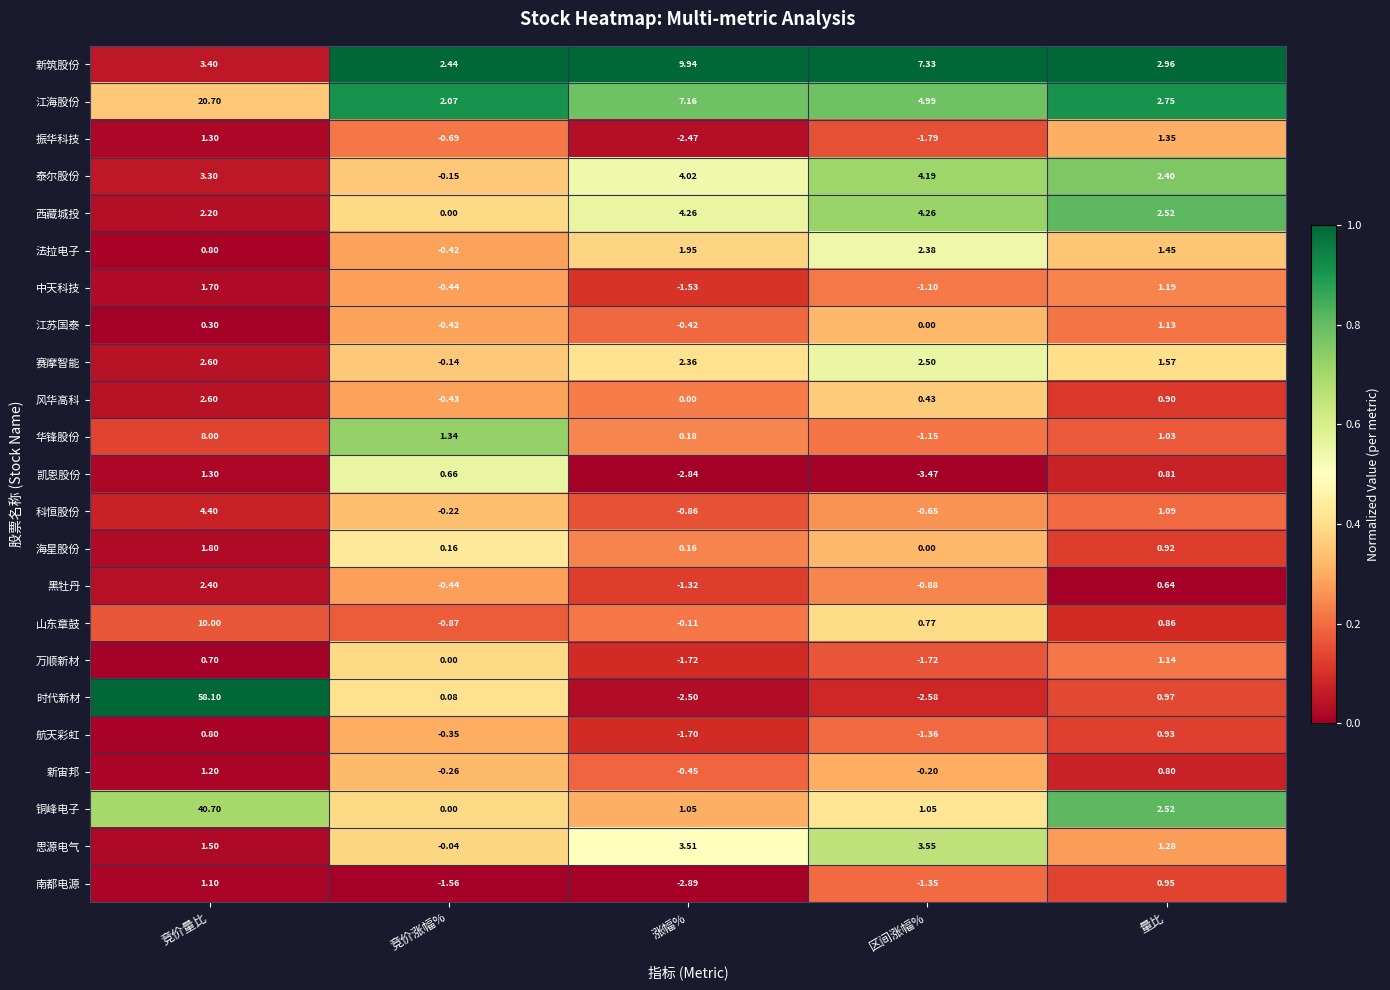

Which label corresponds to the largest value in the chart?

竞价量比